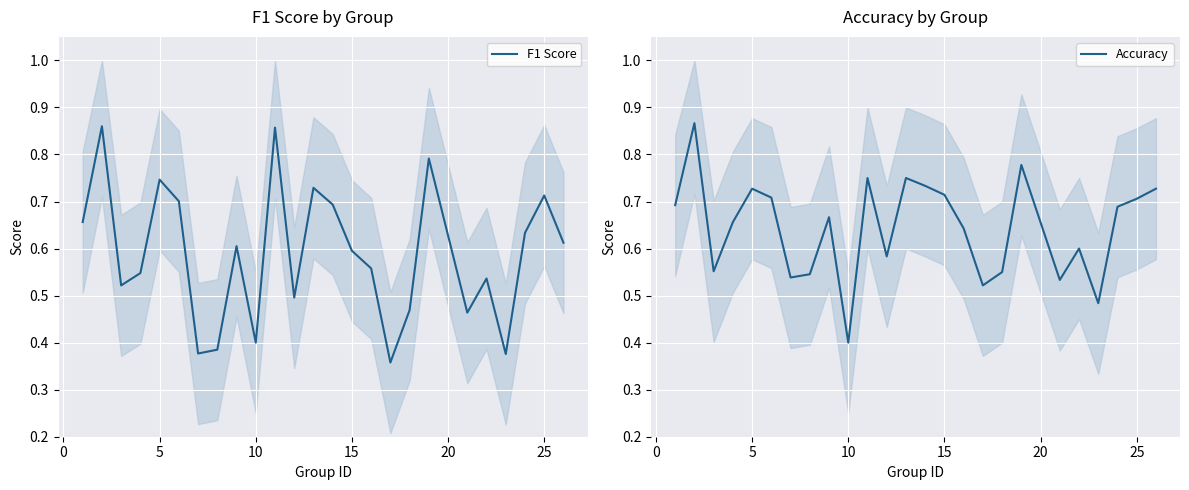

At which label is Accuracy closest to 0?

10